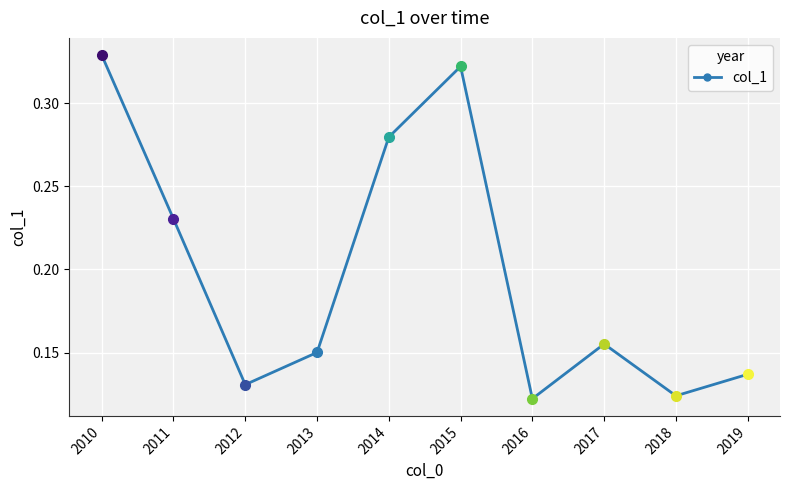

At which category does the chart reach its peak across all series?

2010